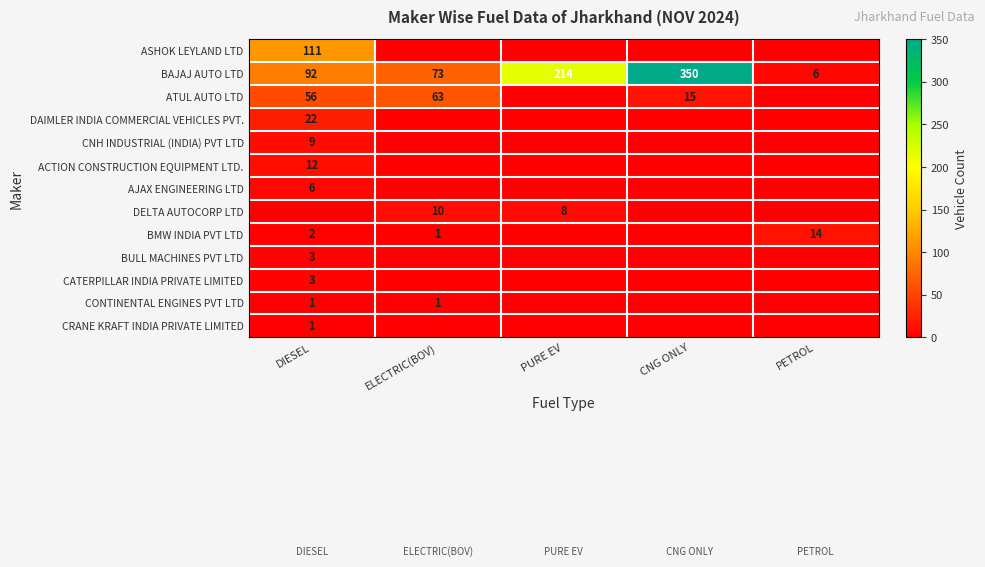

The BAJAJ AUTO LTD series shows 156 at CNG ONLY. True or false?

False